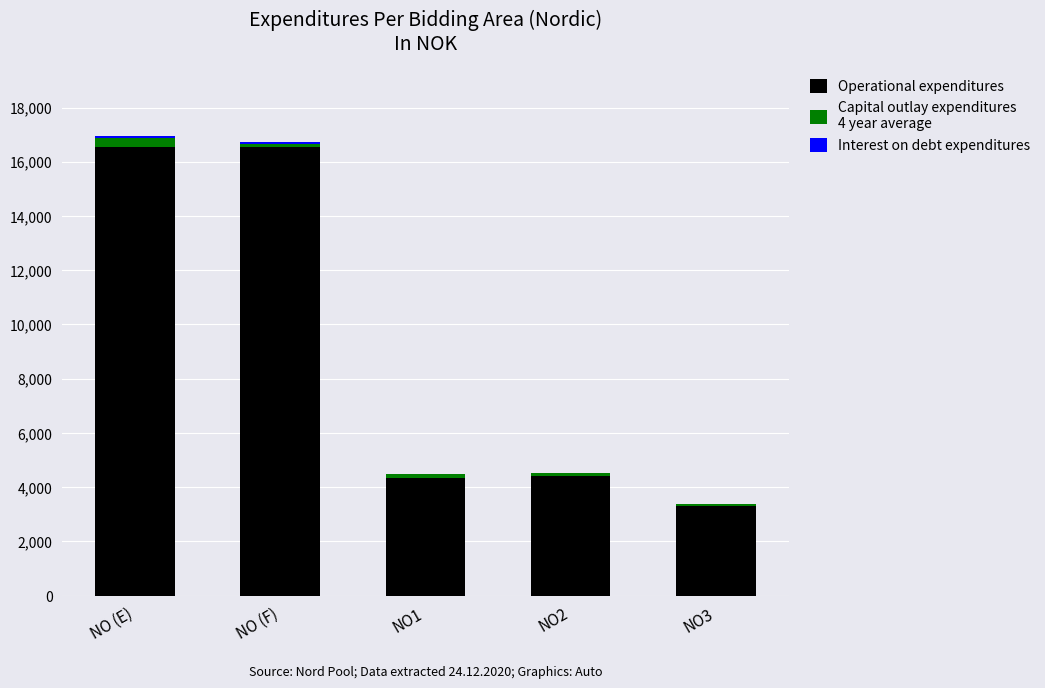

Are the bars grouped side by side (vs. stacked)?

No